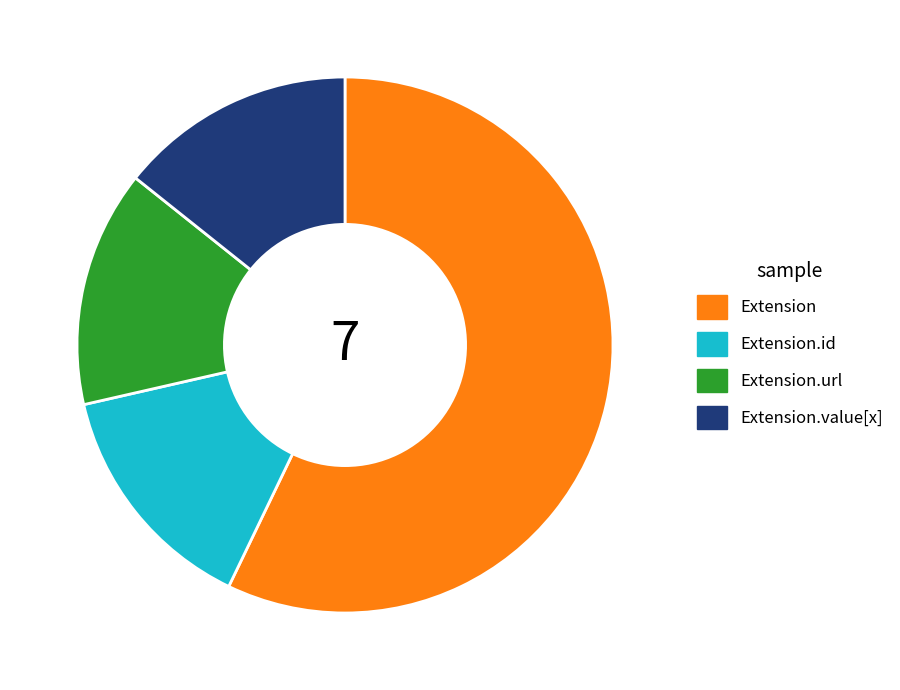

Does Extension.url account for over 50% of the chart?

No